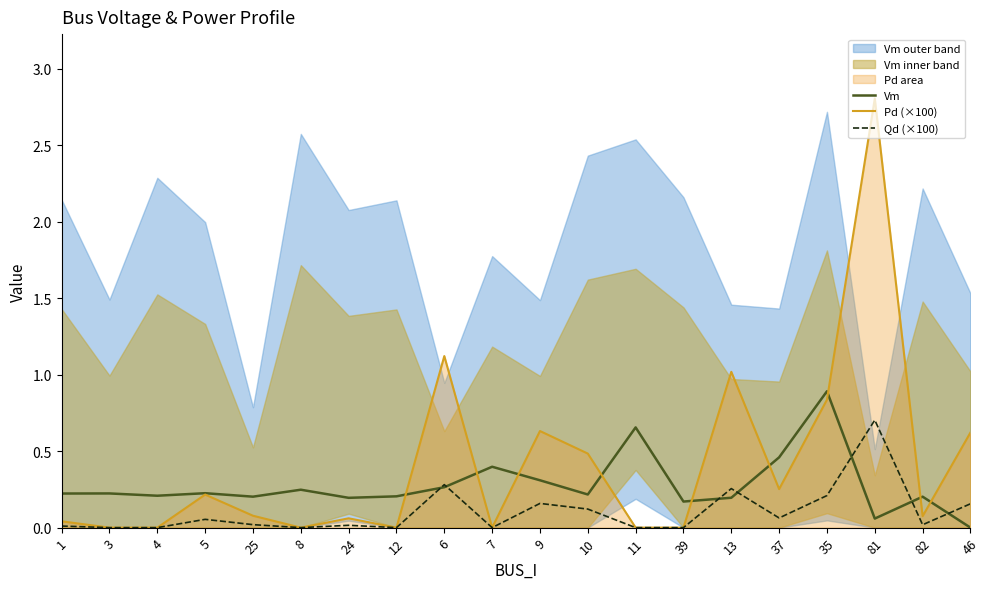

What is the average value of the Pd (×100) series?

0.4